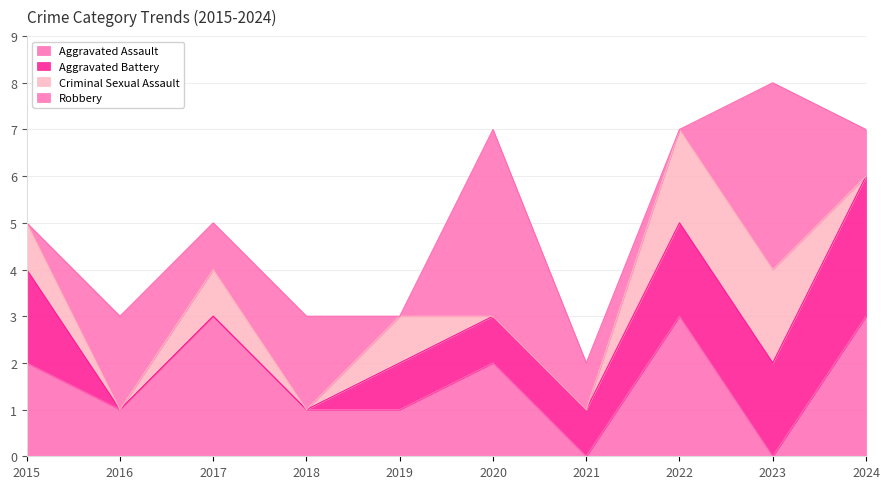

True or false: Aggravated Battery and Criminal Sexual Assault intersect in this chart.

False